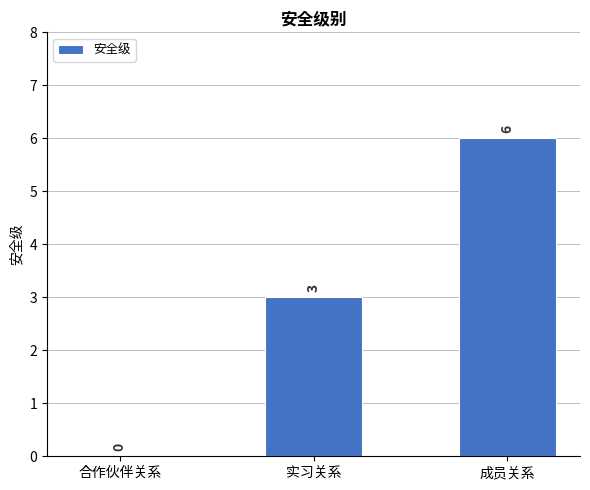

The chart shows a value of 6 at 成员关系. True or false?

True